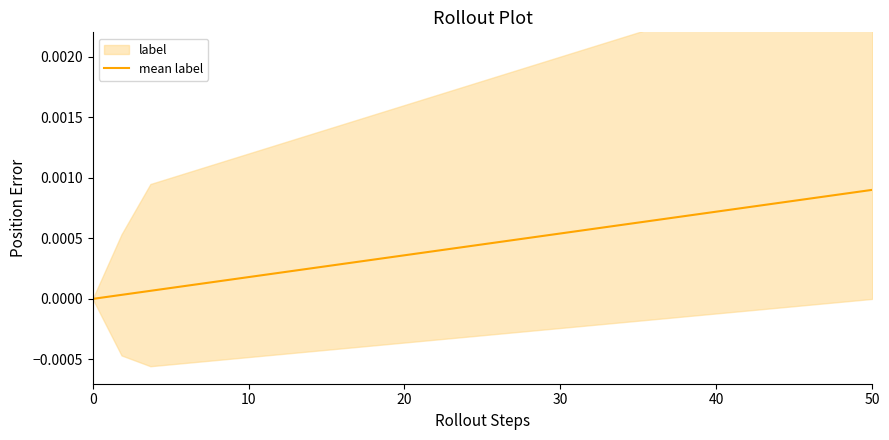

The value at 10 is 0.0. True or false?

False